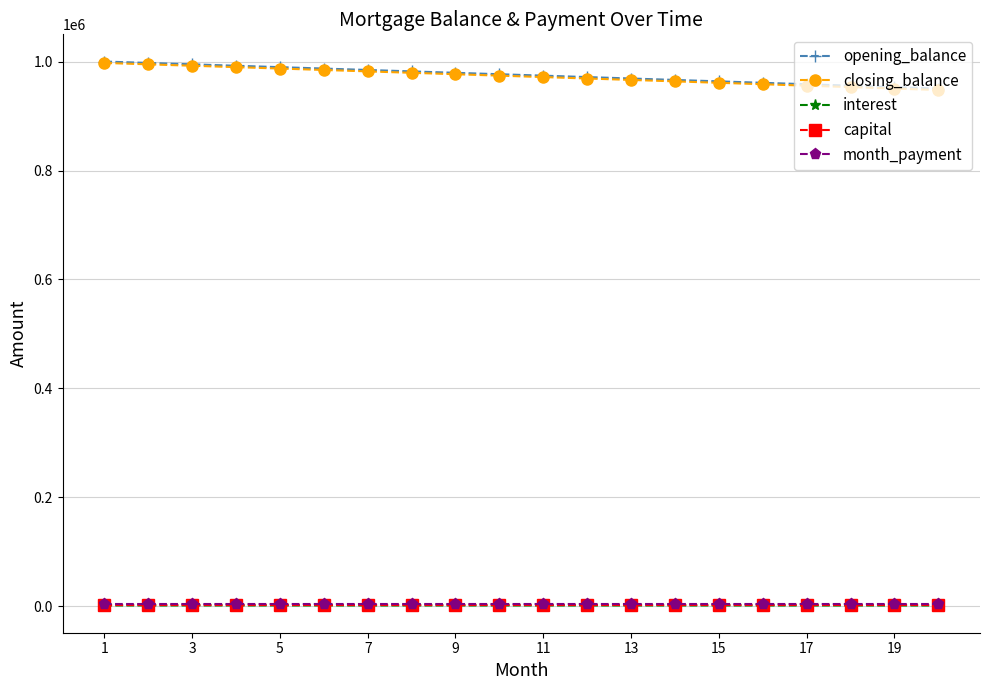

What is the value of the opening_balance point at the 20th from the left?

950394.4